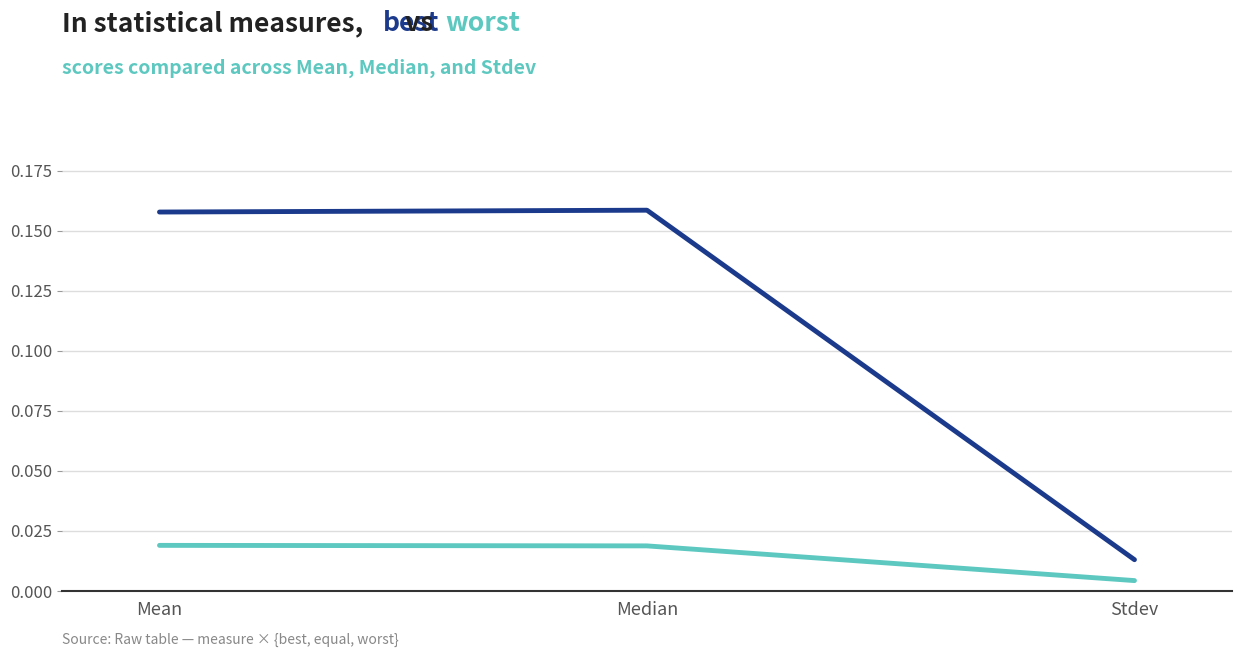

What position from the right is Mean?

3